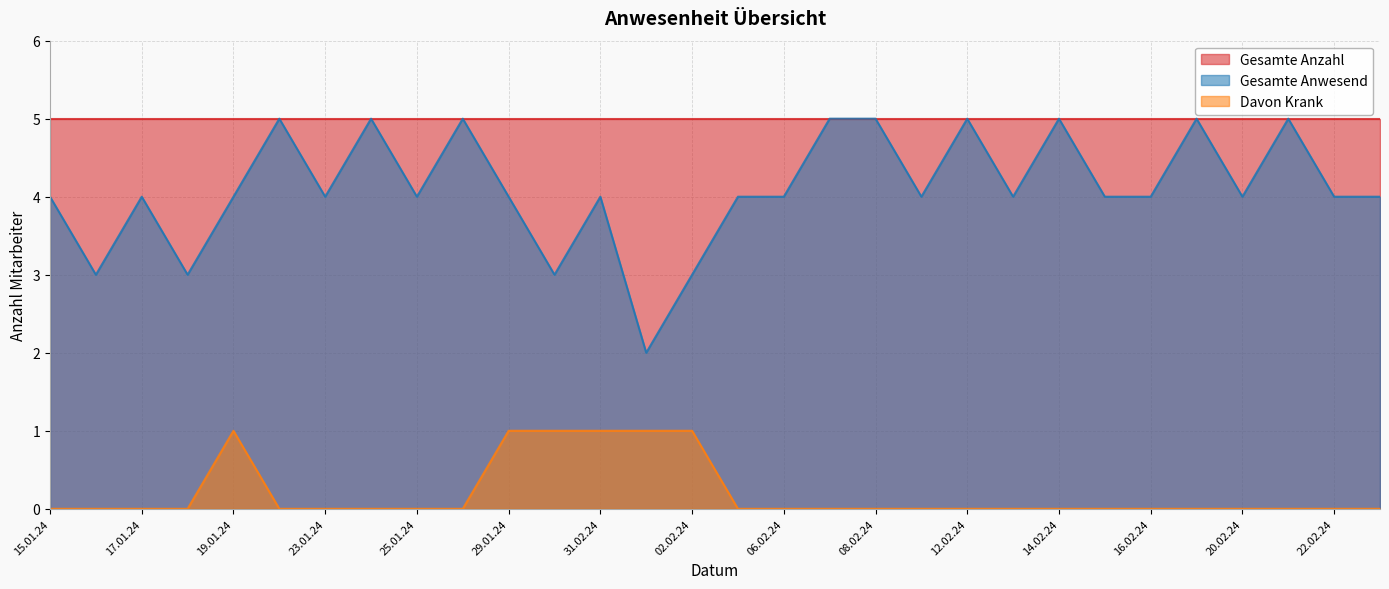

What is the difference between the highest and lowest values at 17.01.24?

5